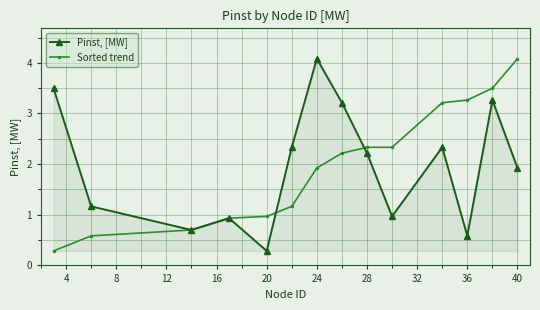

What is the lowest value of the Sorted trend series?

0.3